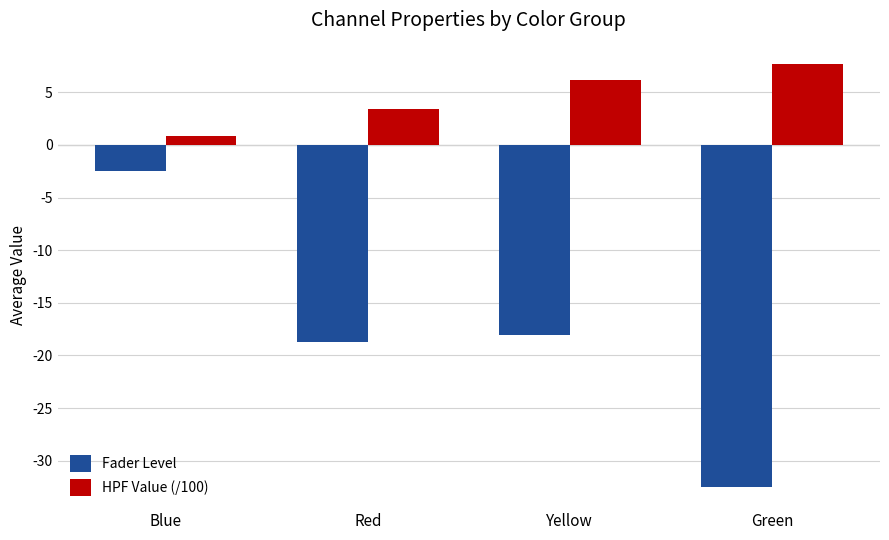

Which series has the largest range (max minus min)?

Fader Level